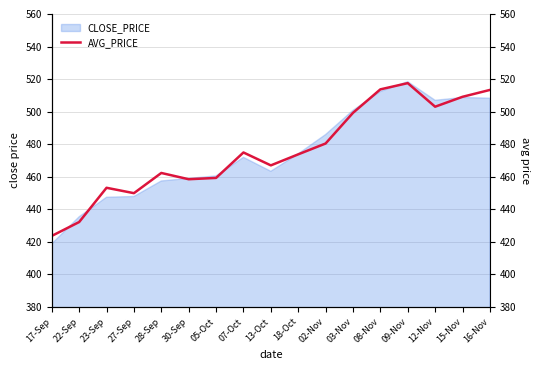

The chart shows a value of 707.3 at 16-Nov. True or false?

False